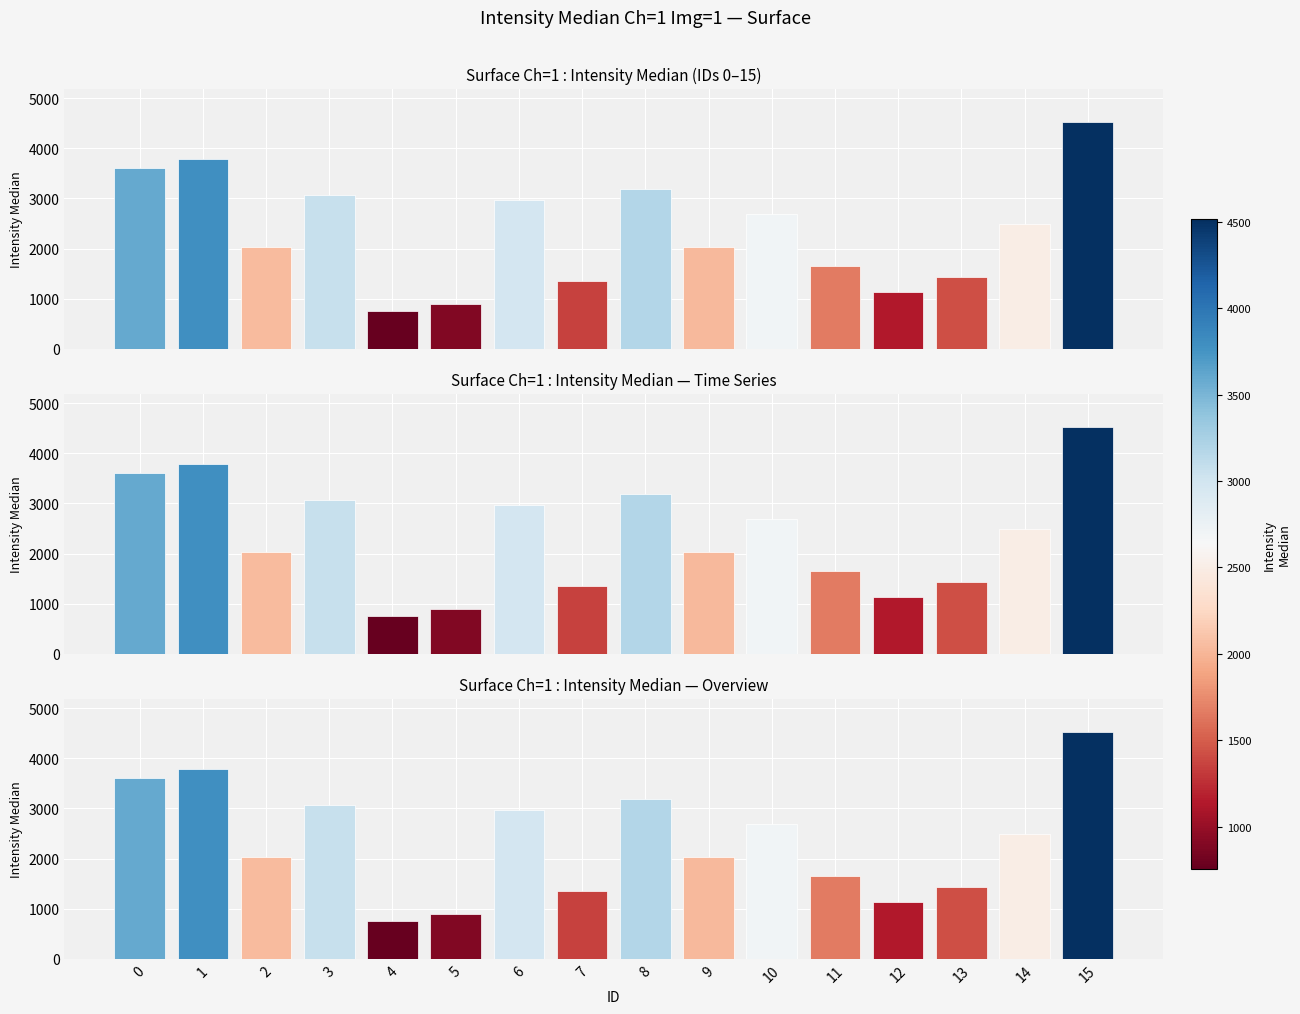

Which has a higher value, 14 or 2?

14